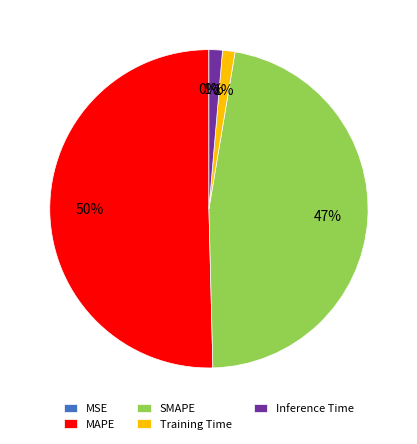

Which slice is the largest?

MAPE